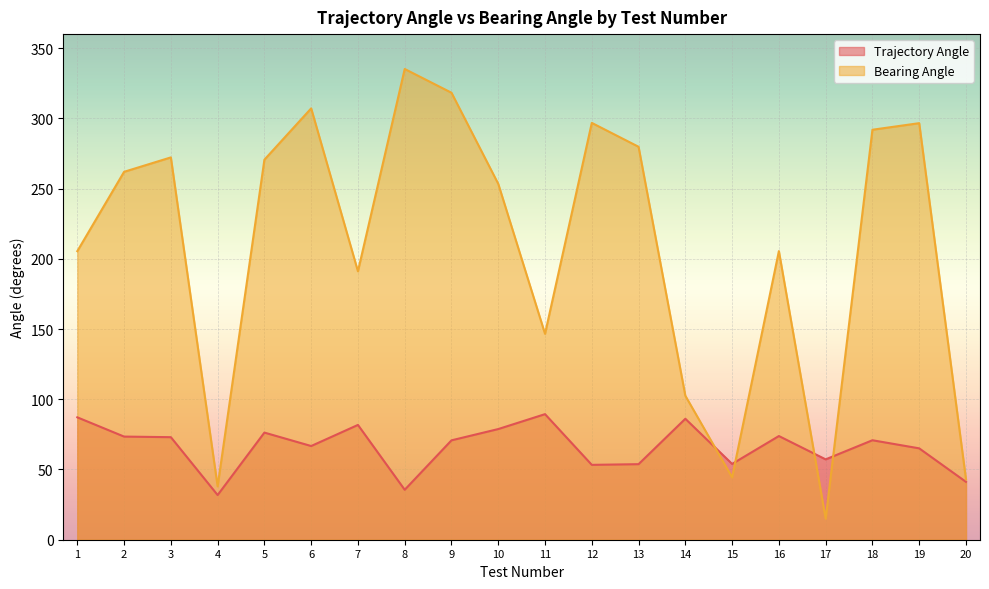

In Trajectory Angle, how many points are higher than both neighbors (excluding endpoints)?

6